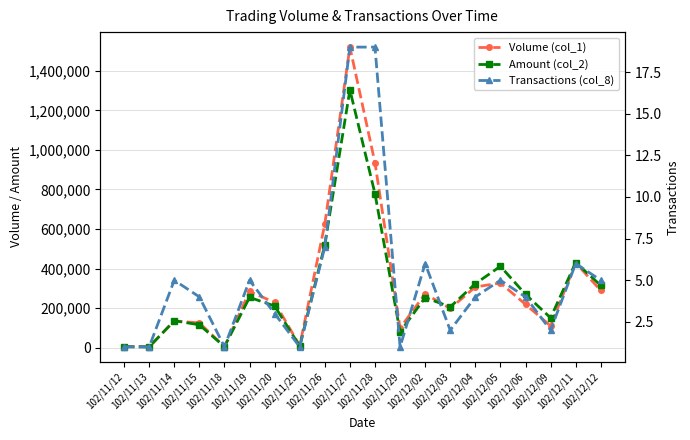

Count the number of data series in this chart.

3